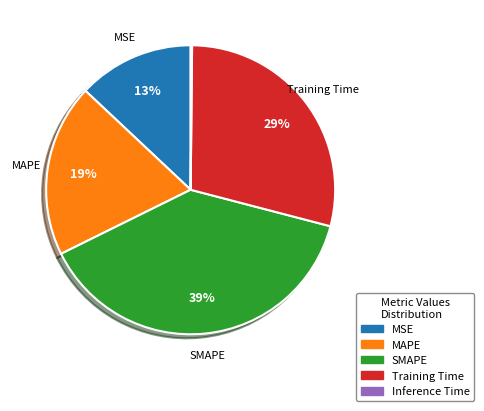

Is it true that SMAPE is 46% of the pie?

False